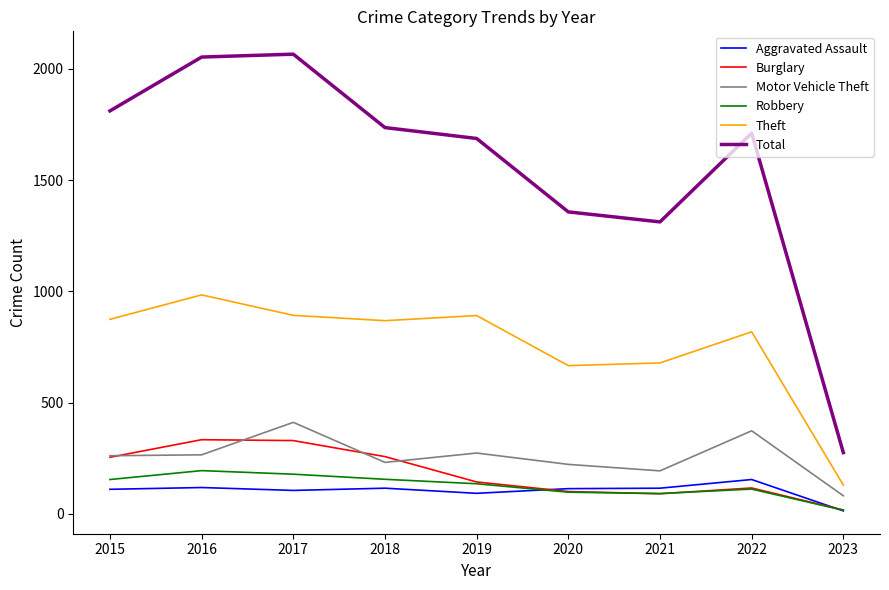

True or false: Theft and Aggravated Assault cross at least once.

False